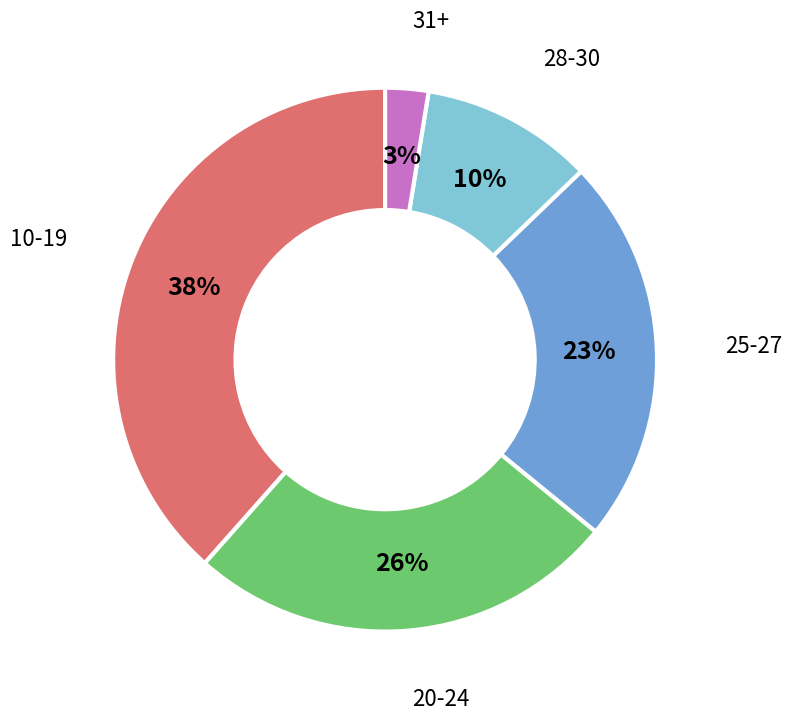

Does any single category account for the majority?

No